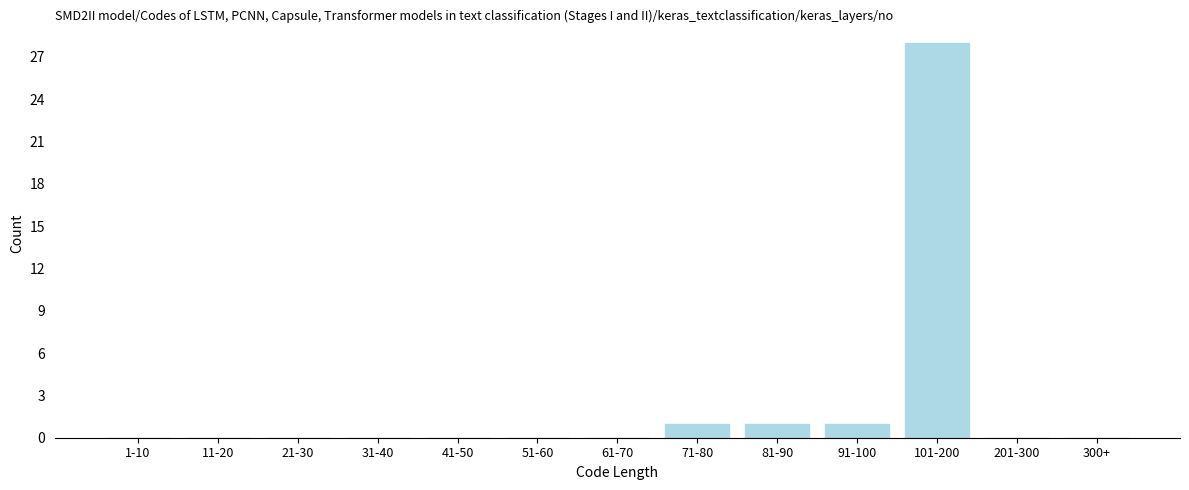

Reading left to right, extract all data points from this chart.

1-10=0	11-20=0	21-30=0	31-40=0	41-50=0	51-60=0	61-70=0	71-80=1	81-90=1	91-100=1	101-200=28	201-300=0	300+=0